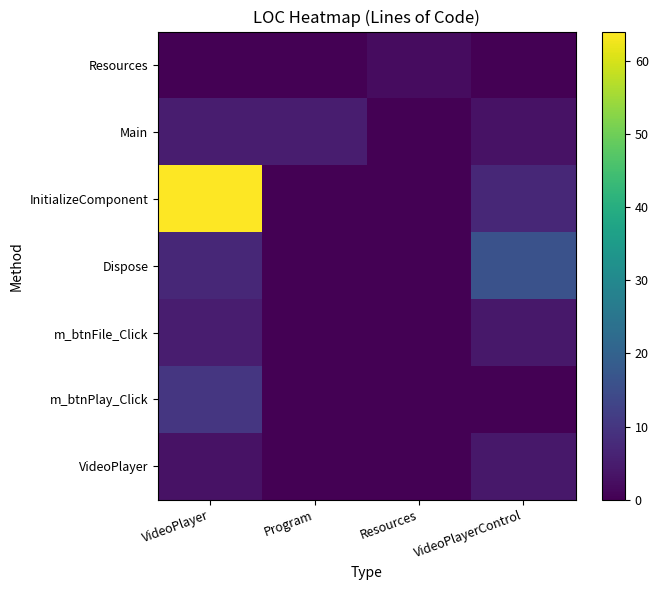

Which series changed the most between Program and VideoPlayerControl?

Dispose